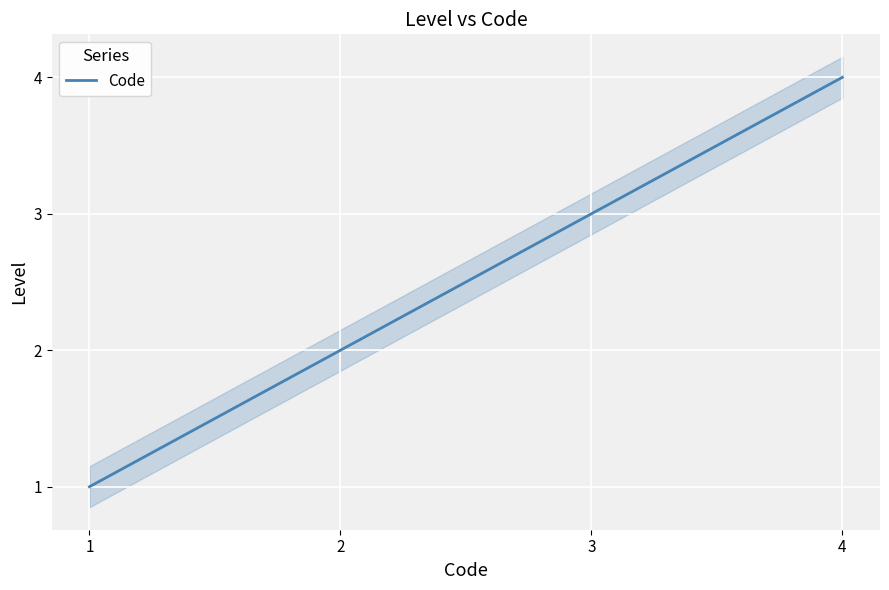

Where does the data first go above 3?

4